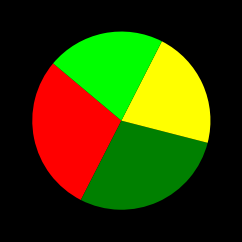

Is there any slice that represents more than half of the pie?

No